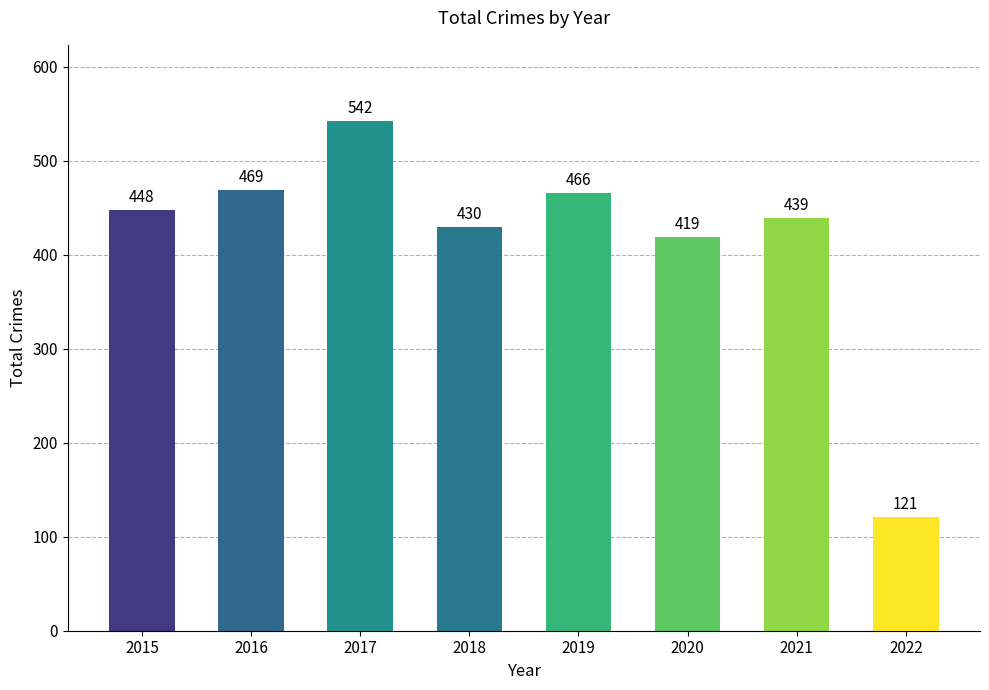

Read the value at 2021, to the nearest 10.

440